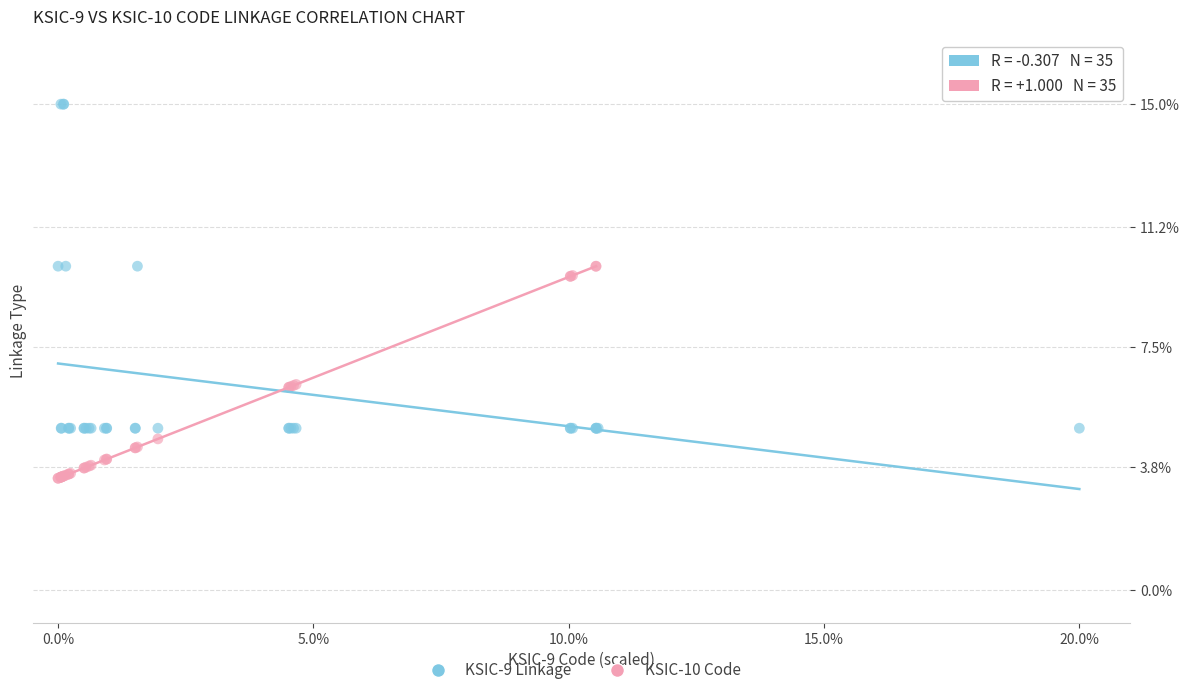

What are all the series names shown in the legend?

KSIC-9 Linkage, KSIC-10 Code